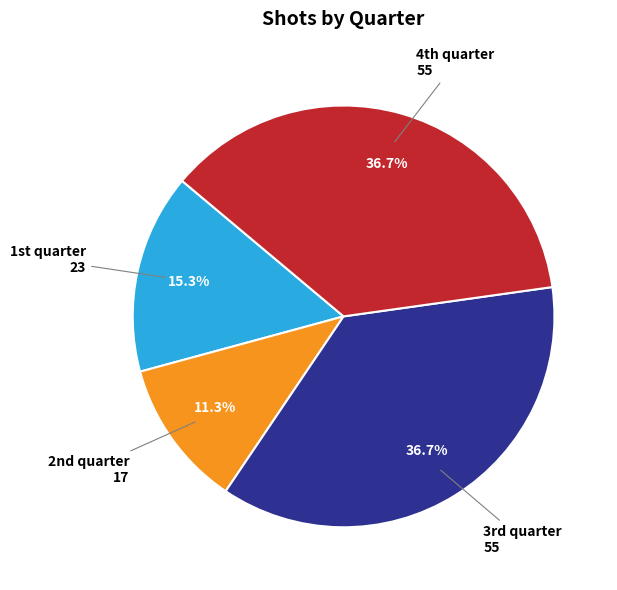

Count the number of slices in the pie.

4